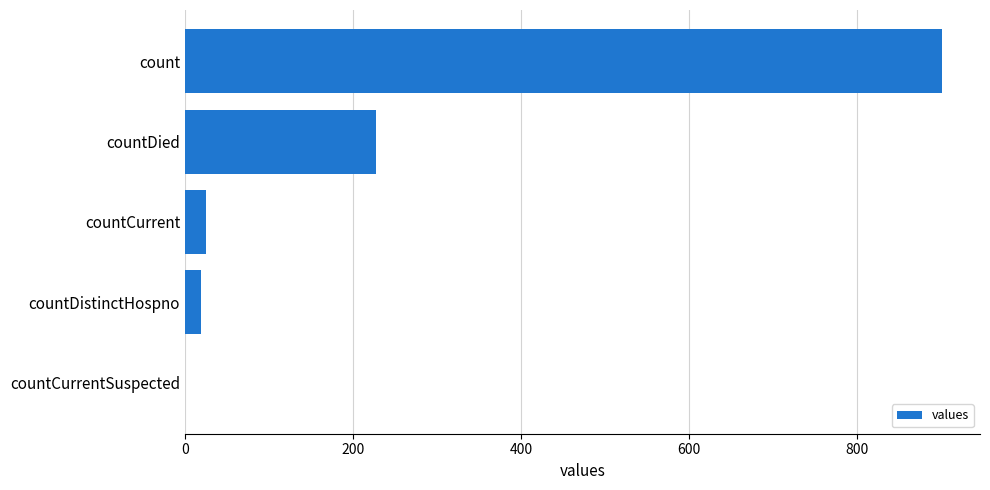

Which label corresponds to the largest value in the chart?

count